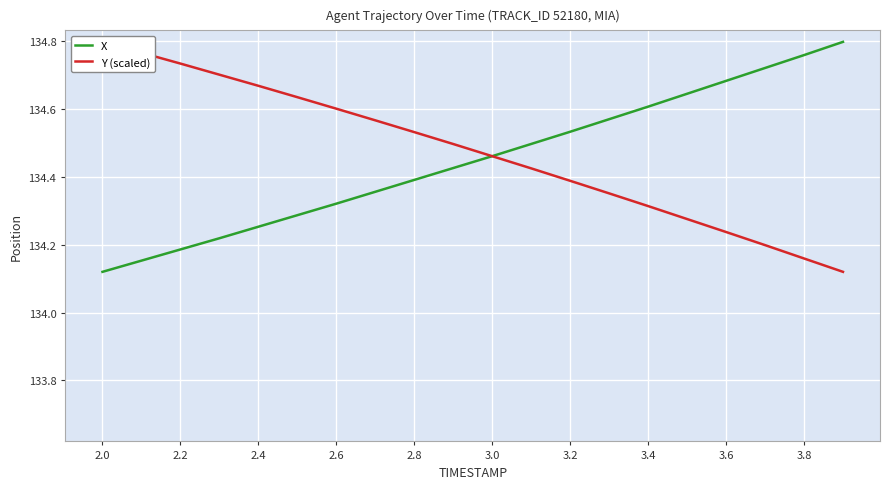

Which category has the lowest value in the X series?

2.0